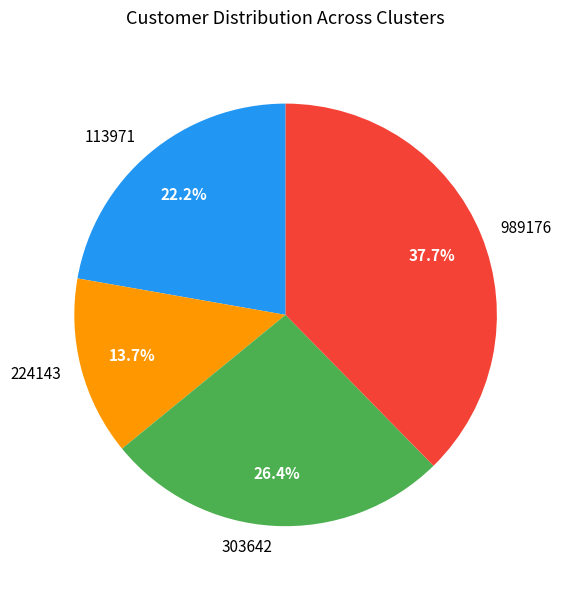

To the nearest percent, what percentage of the pie is 989176?

38%